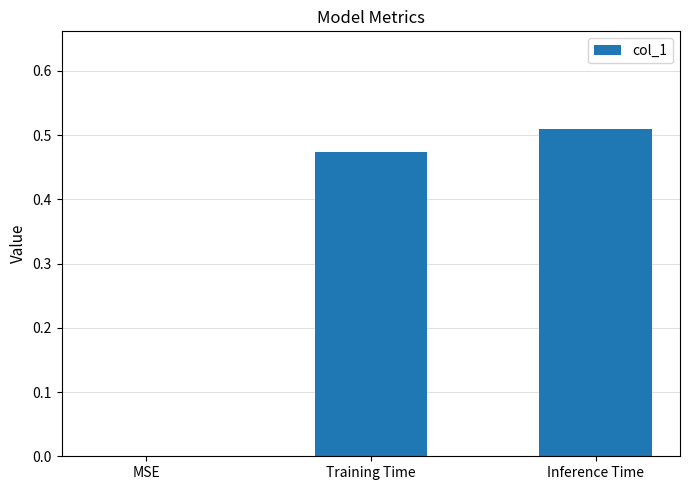

The chart shows a value of 0.0 at MSE. True or false?

True